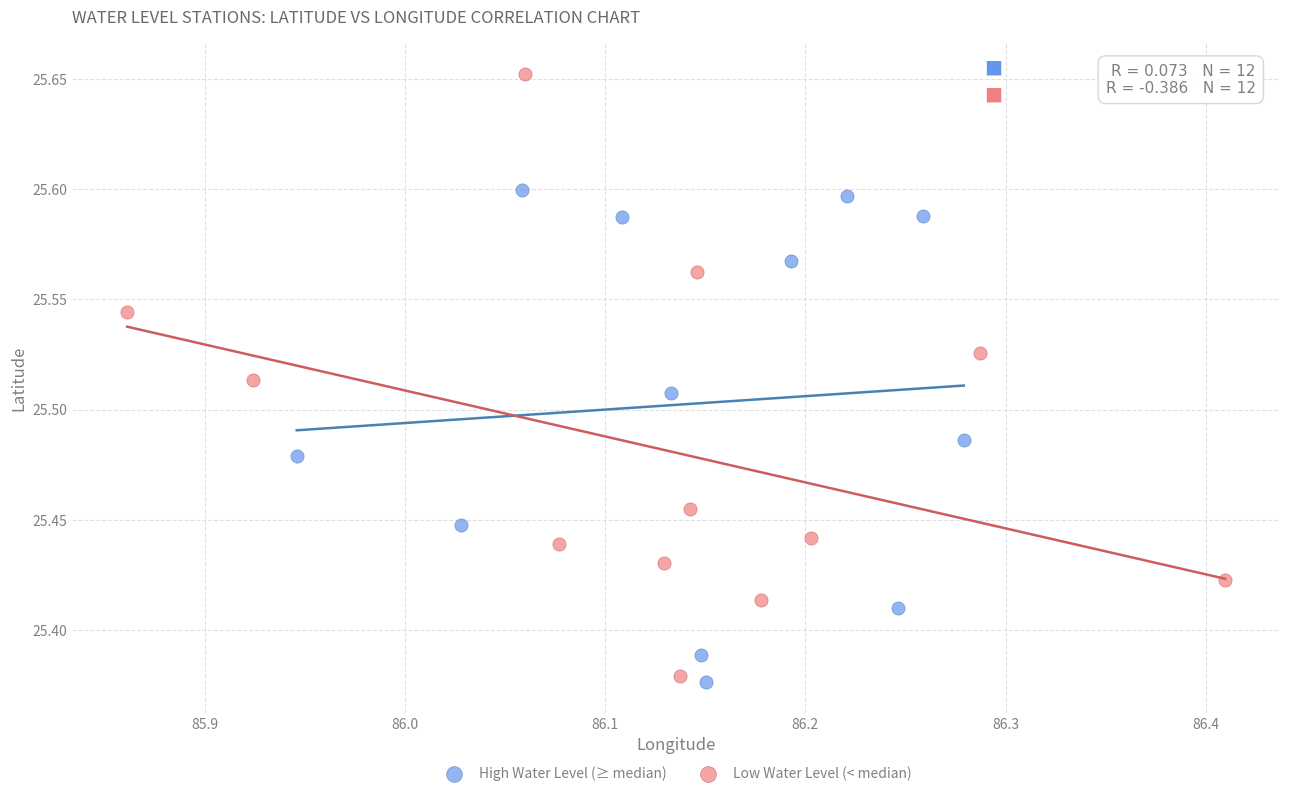

Which series contains the highest Y value?

Low Water Level (< median)